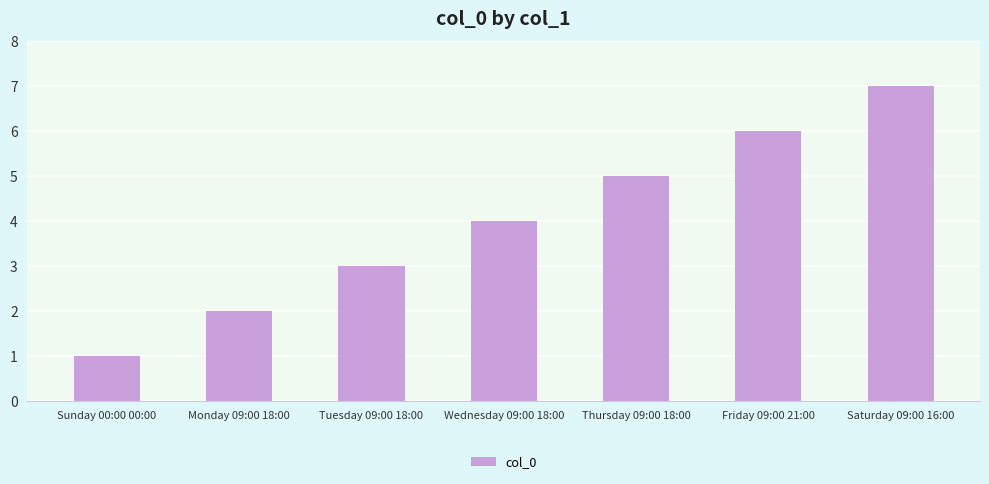

Rank the categories by value from highest to lowest.

Saturday 09:00 16:00, Friday 09:00 21:00, Thursday 09:00 18:00, Wednesday 09:00 18:00, Tuesday 09:00 18:00, Monday 09:00 18:00, Sunday 00:00 00:00